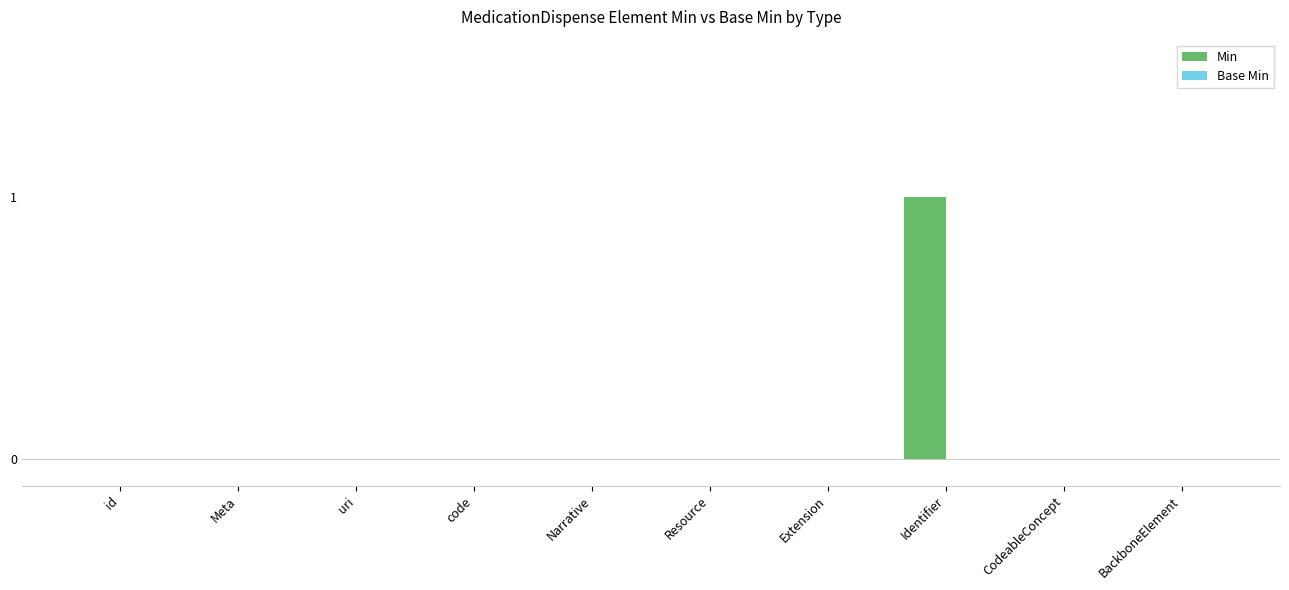

Are the bars grouped side by side (vs. stacked)?

No